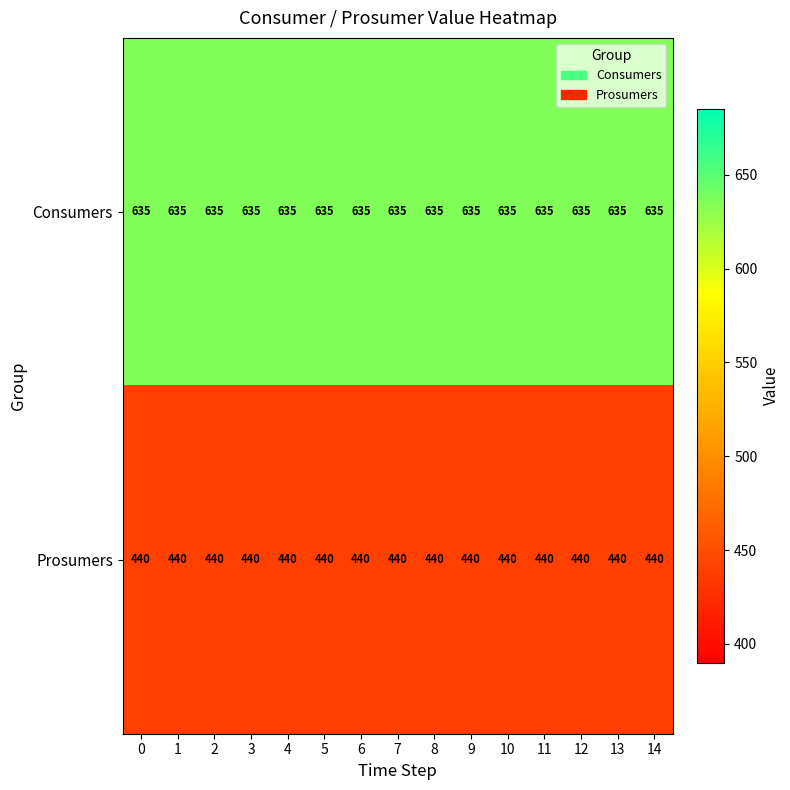

The value of Consumers at 2 is 1131. True or false?

False